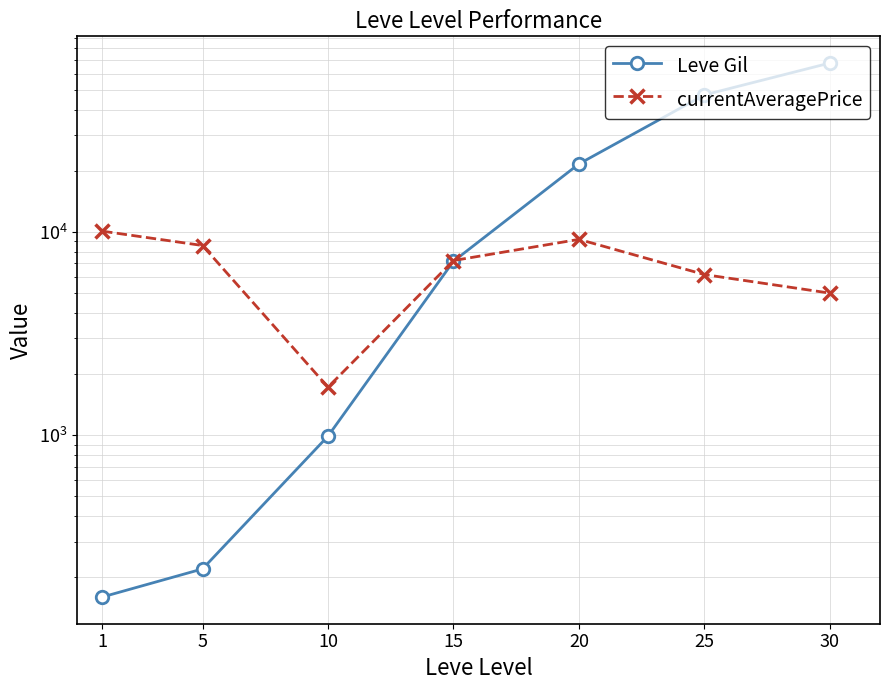

How many distinct data groups are displayed?

2